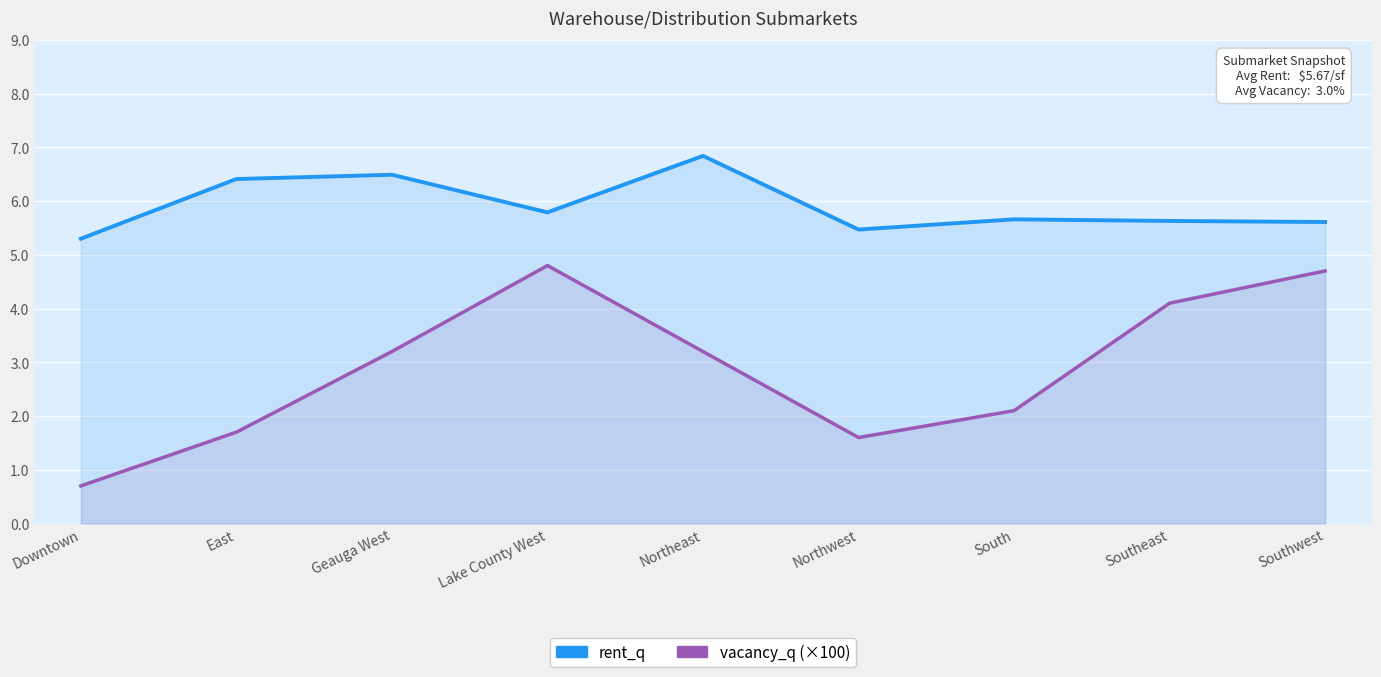

True or false: rent_q and vacancy_q (×100) cross at least once.

False